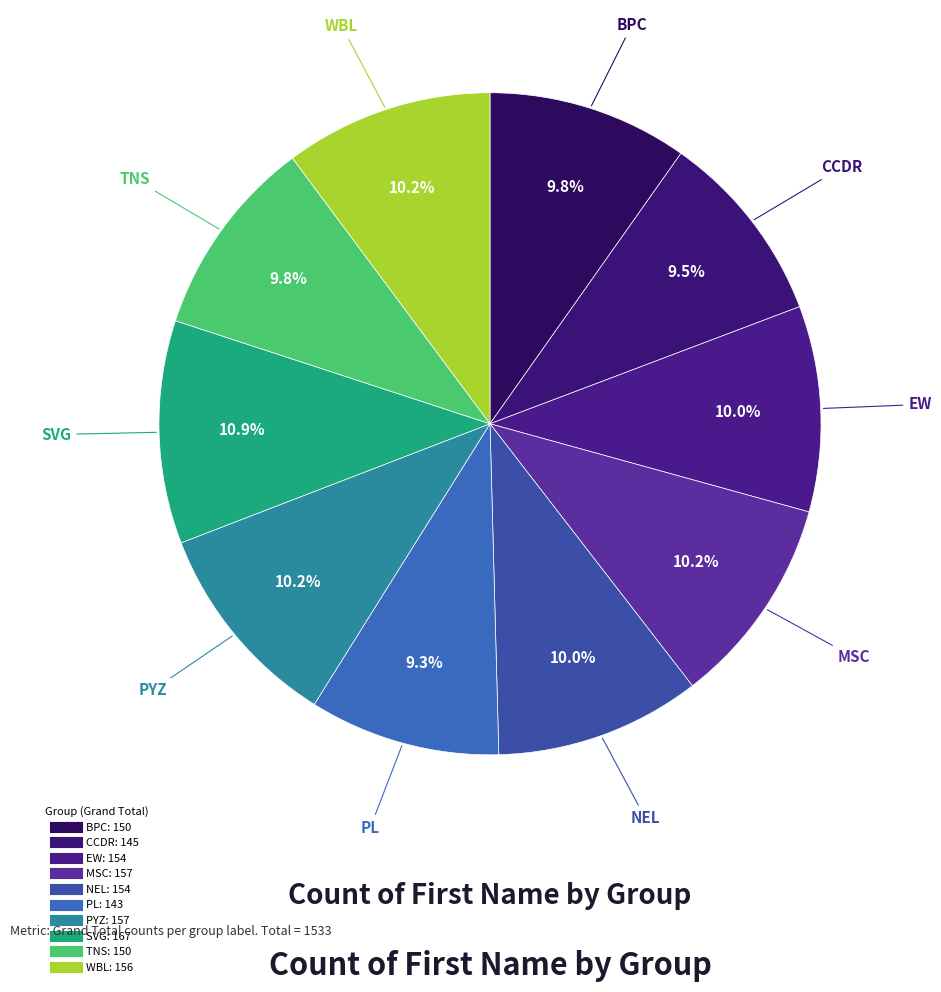

True or false: TNS accounts for 10% of the total.

True